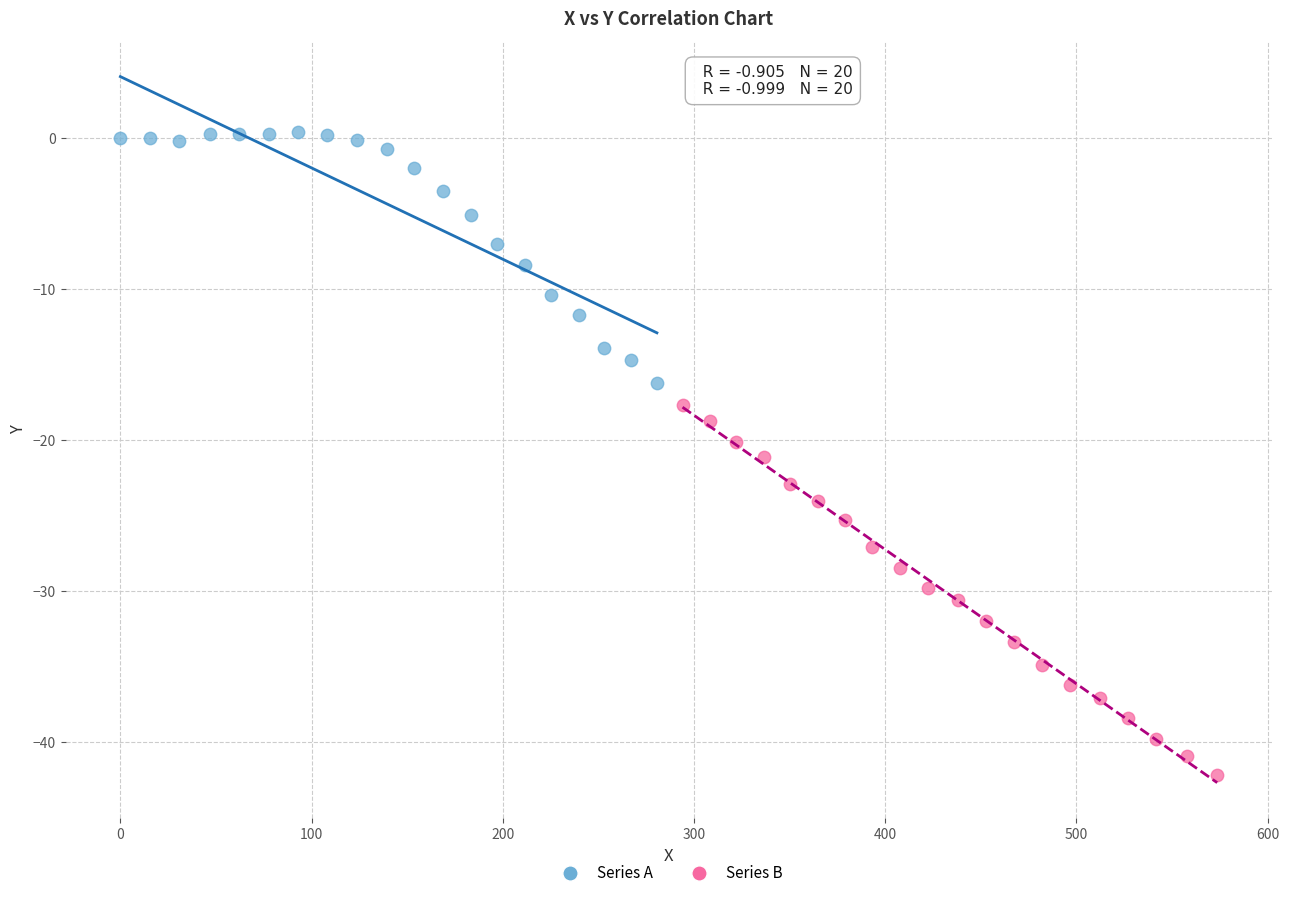

Which series has the widest spread of Y values?

Series B